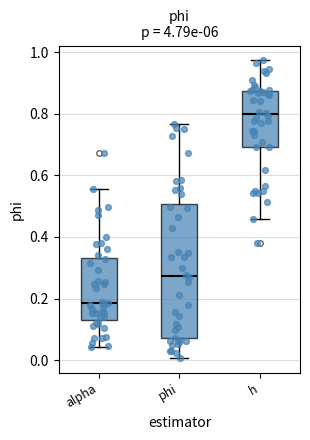

Comparing the boxes themselves (not the whiskers), which one is the tallest?

phi